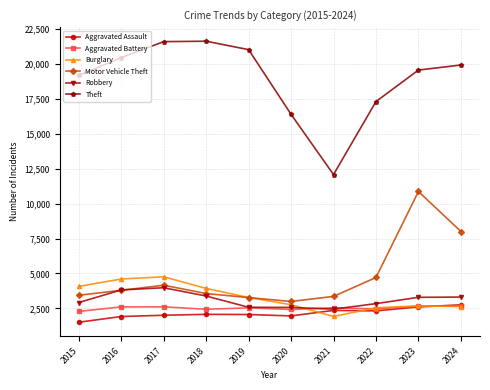

Read the Aggravated Assault value at 2018.

2076